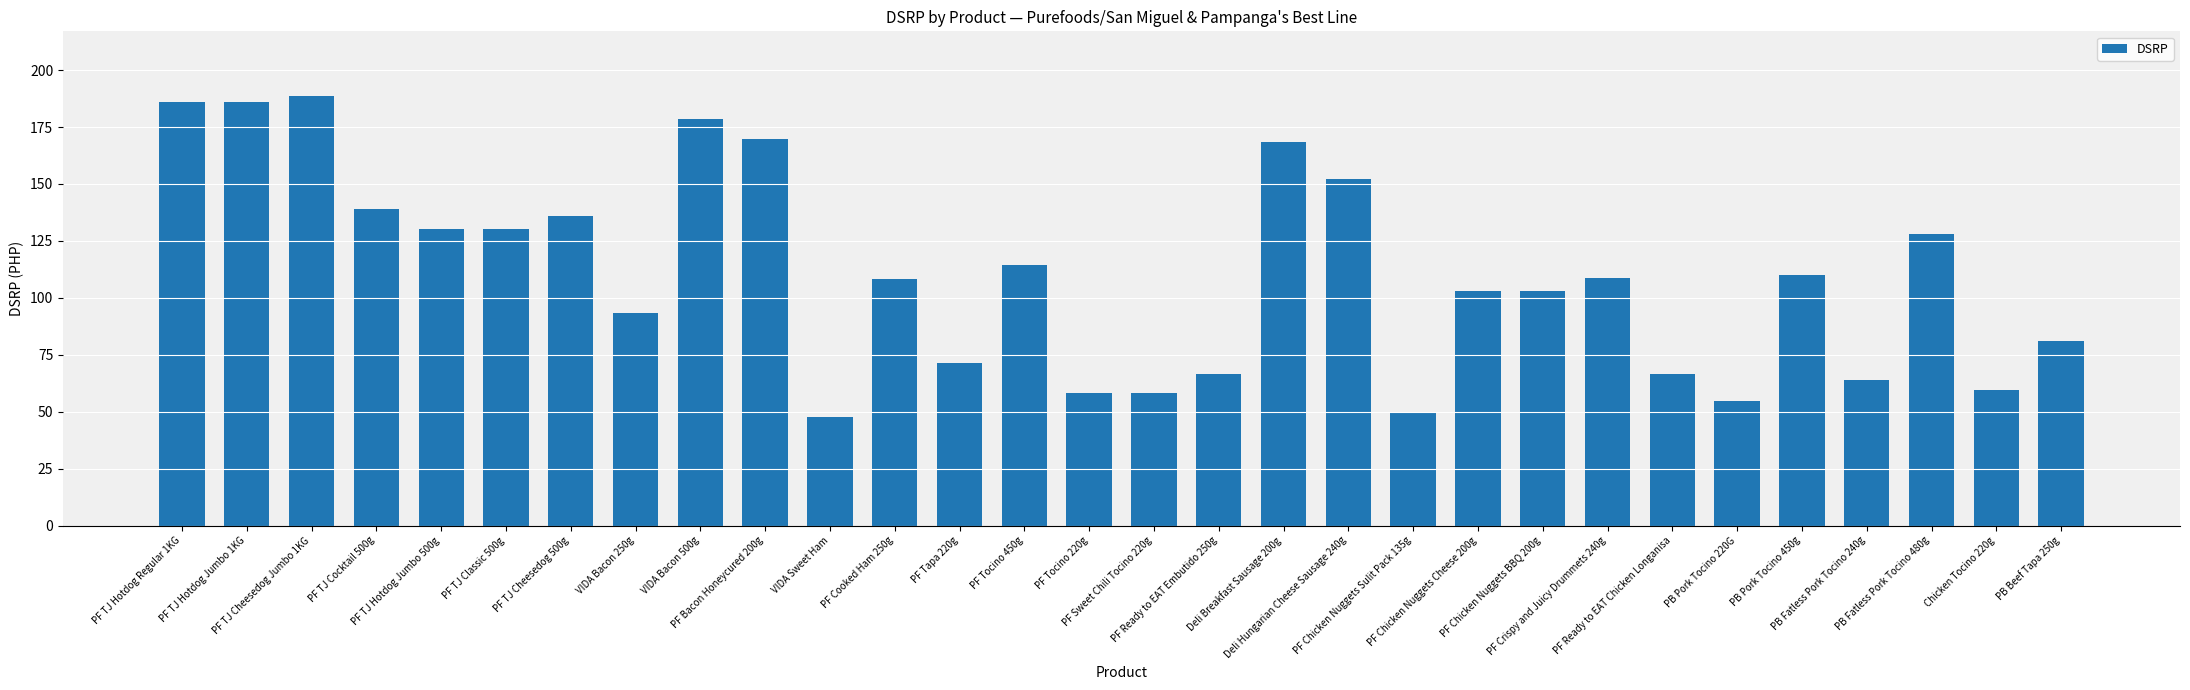

What is the value of the 14th bar from the left?

114.3